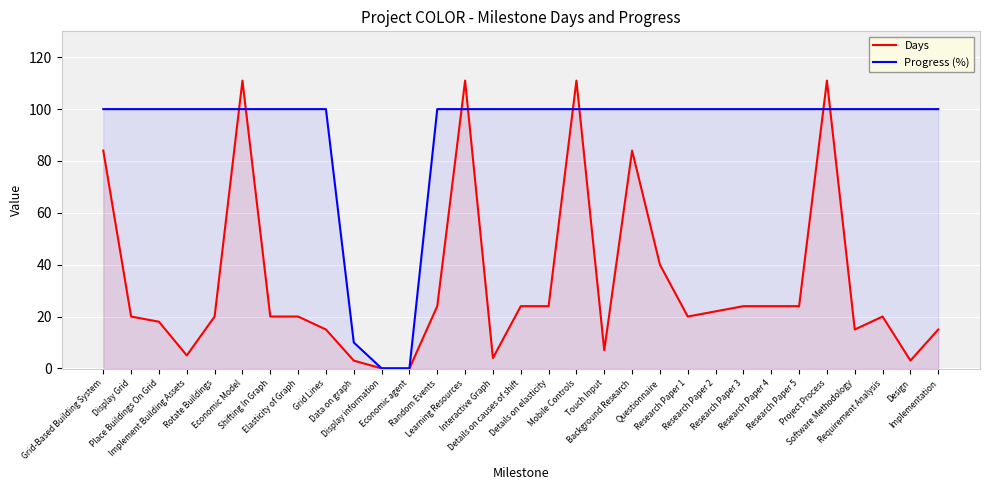

True or false: Days has more than 2 points higher than both neighbors.

True